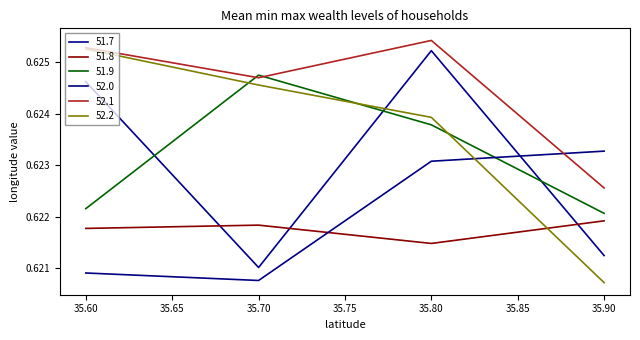

True or false: 52.0 has more than 2 points higher than both neighbors.

False